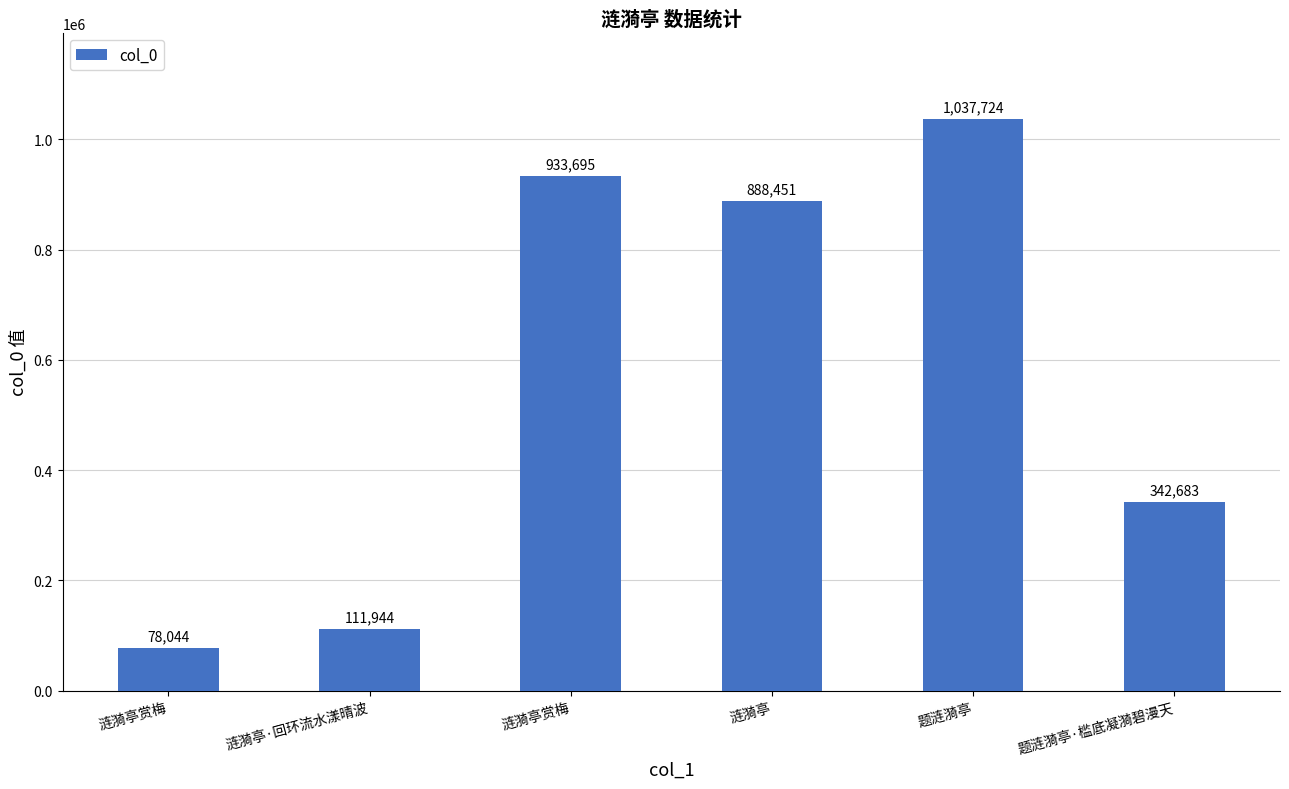

Reading left to right, transcribe all the data shown in this chart.

78044	111944	933695	888451	1037724	342683